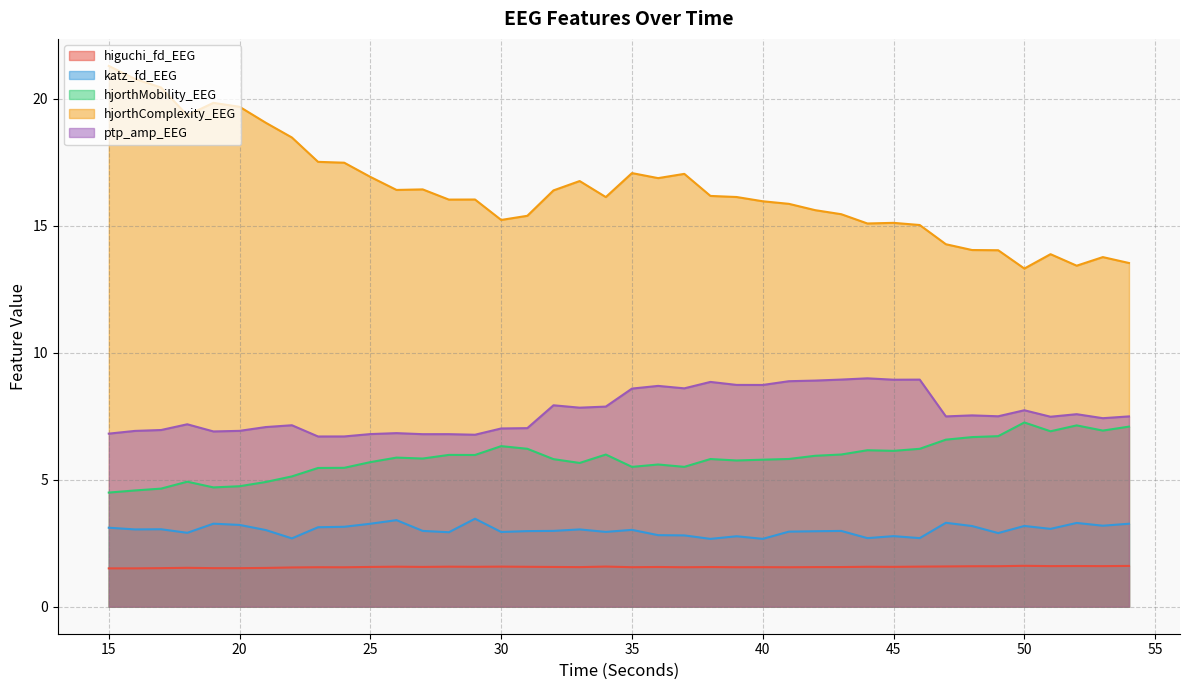

What is the smallest value displayed?

1.5